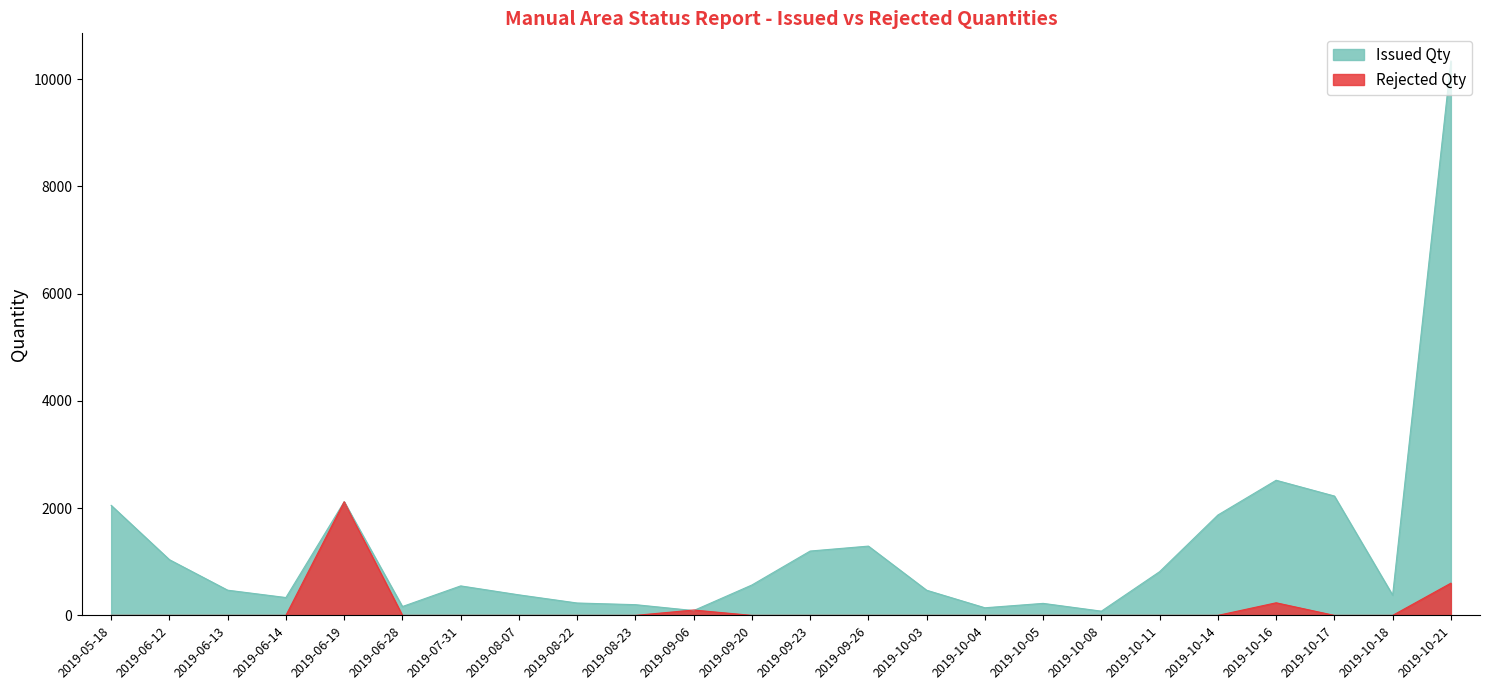

The value of Issued Qty at 2019-05-18 is 2963. True or false?

False